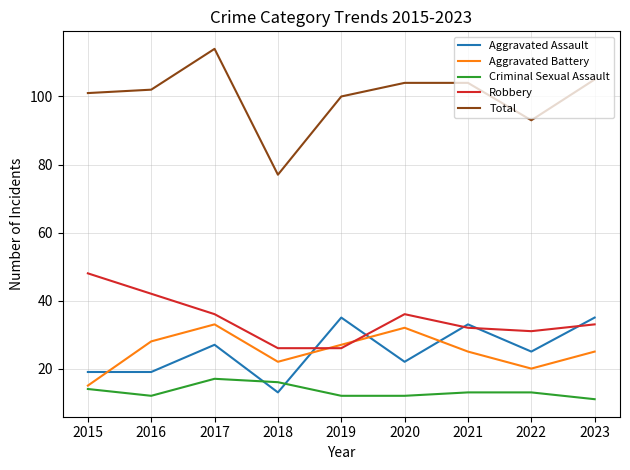

The value of Criminal Sexual Assault at 2016 is 5. True or false?

False